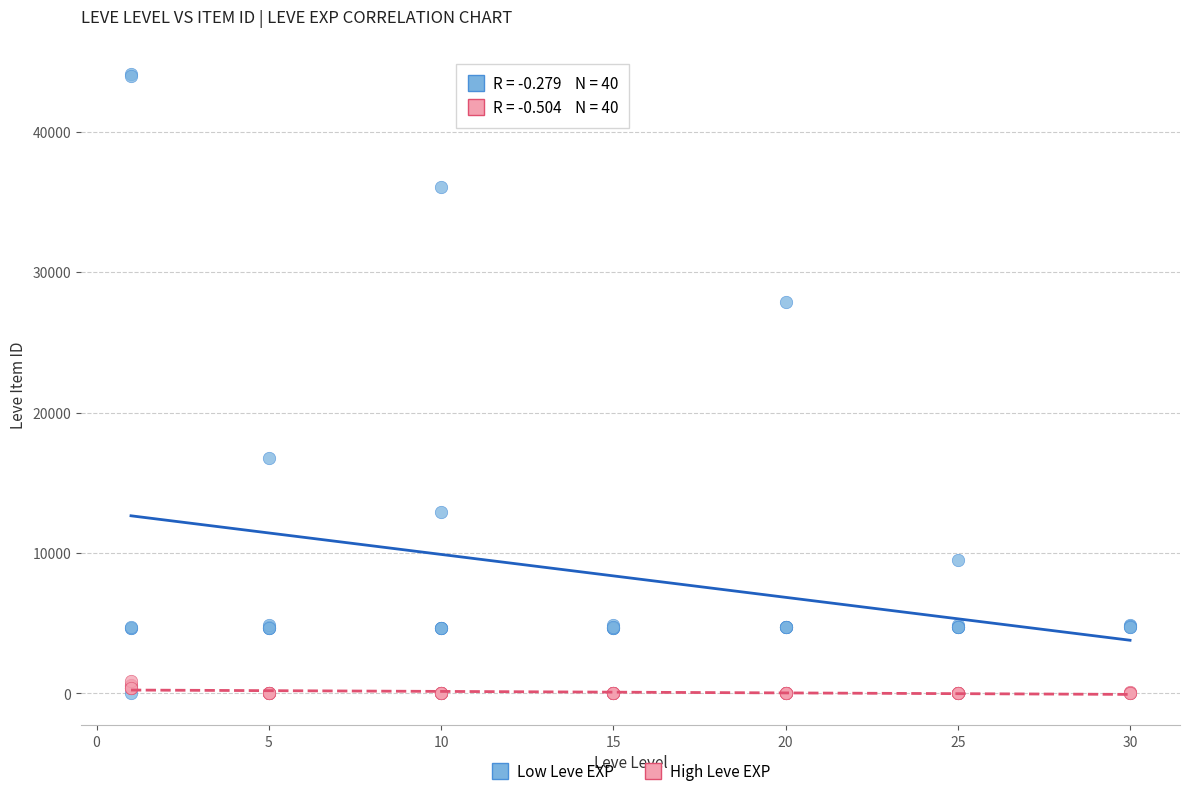

In the Low Leve EXP series, what Y value is closest to 22050?

16734